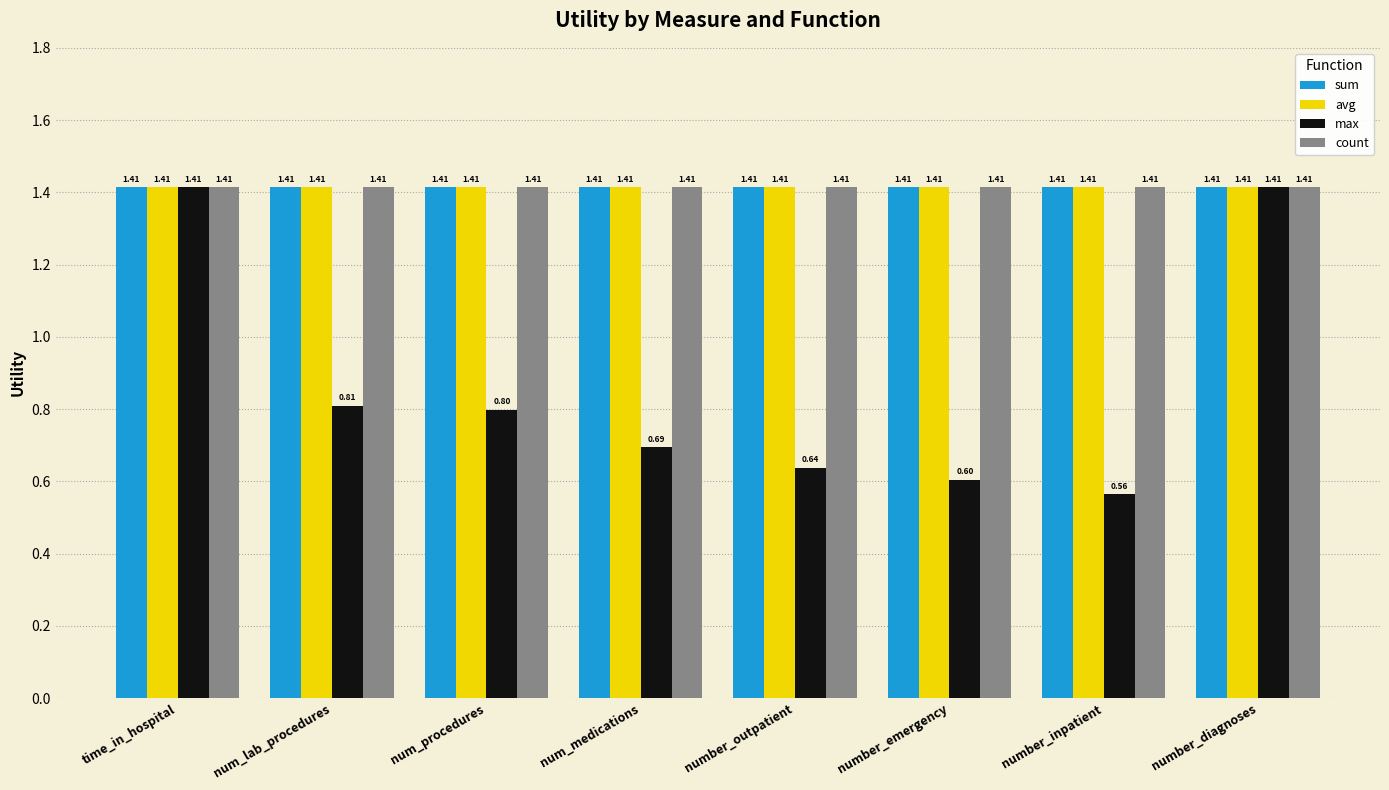

At how many categories does at least one series exceed 0?

8